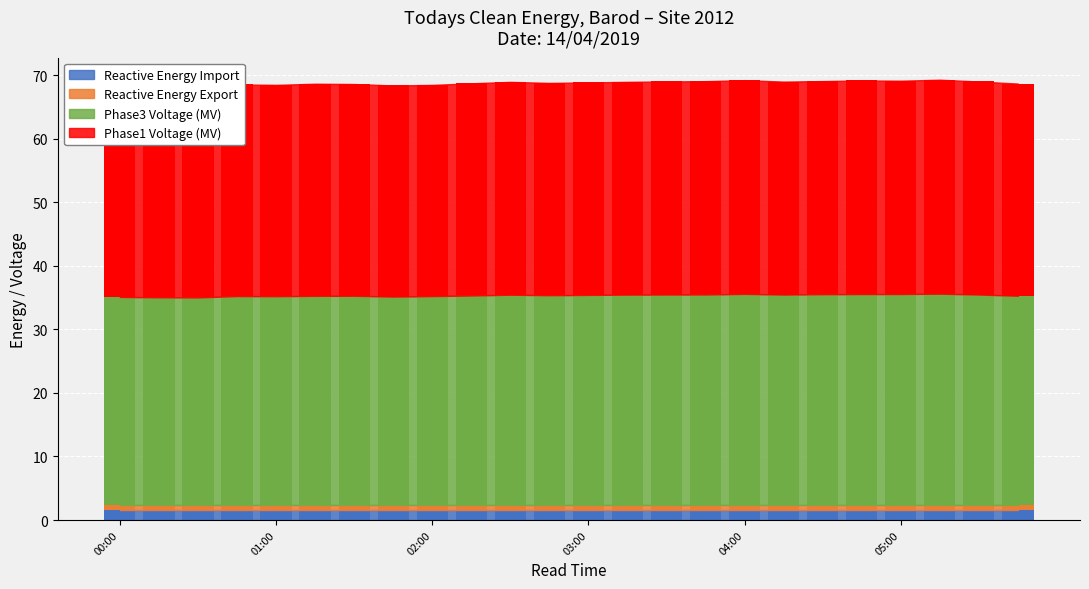

What is the average value of the Phase3 Voltage series?

33.0